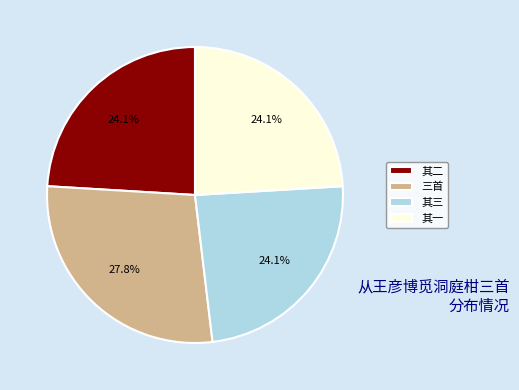

Which category has the biggest portion of the pie?

三首